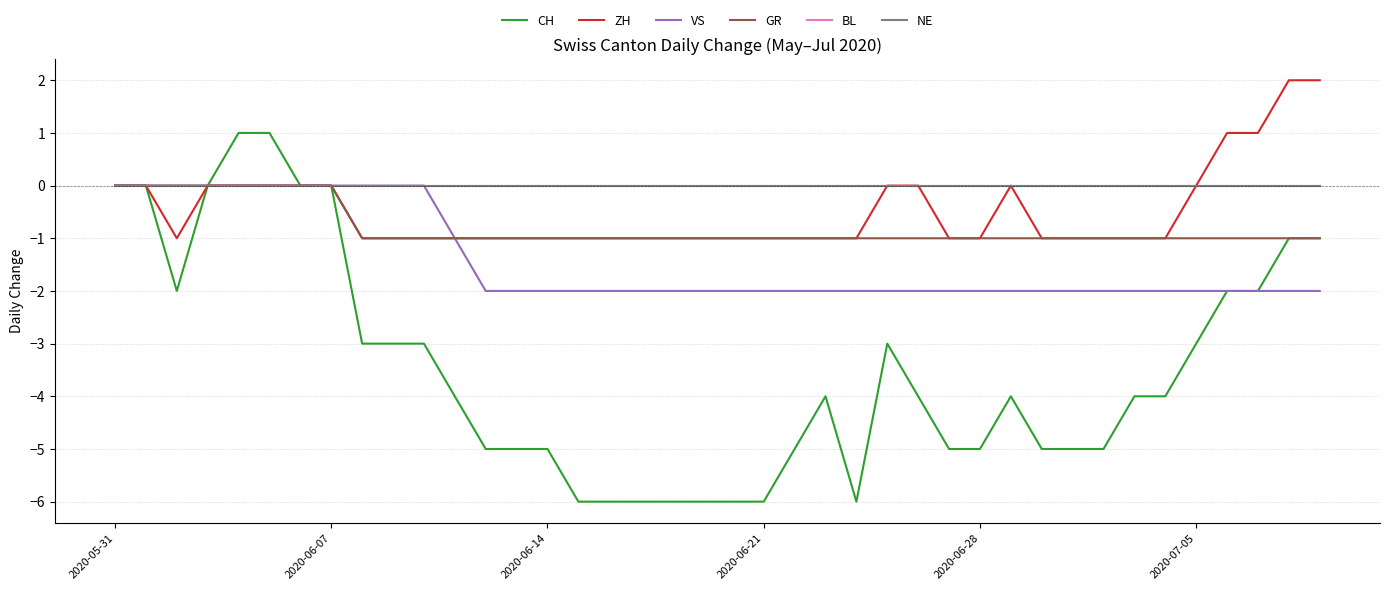

Is this an area chart (filled region under the line)?

No